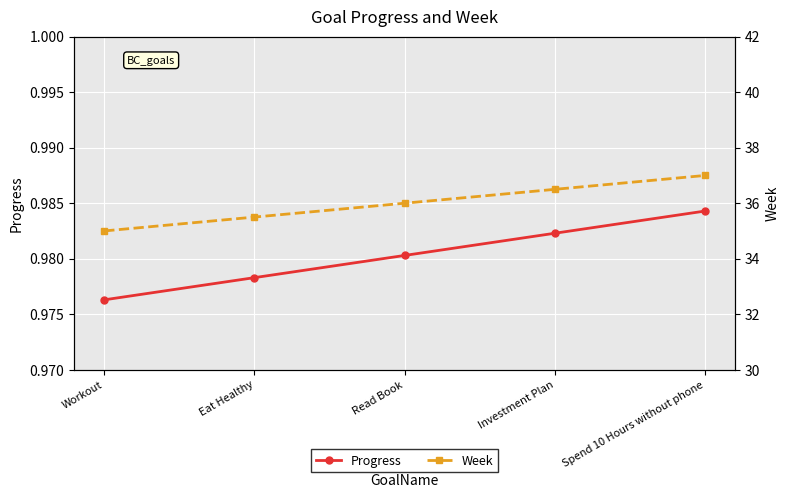

Which label corresponds to the largest value in the chart?

Spend 10 Hours without phone